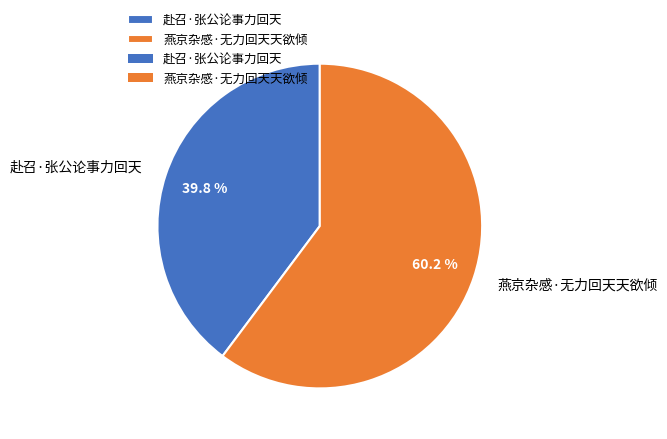

What is the majority slice?

燕京杂感·无力回天天欲倾